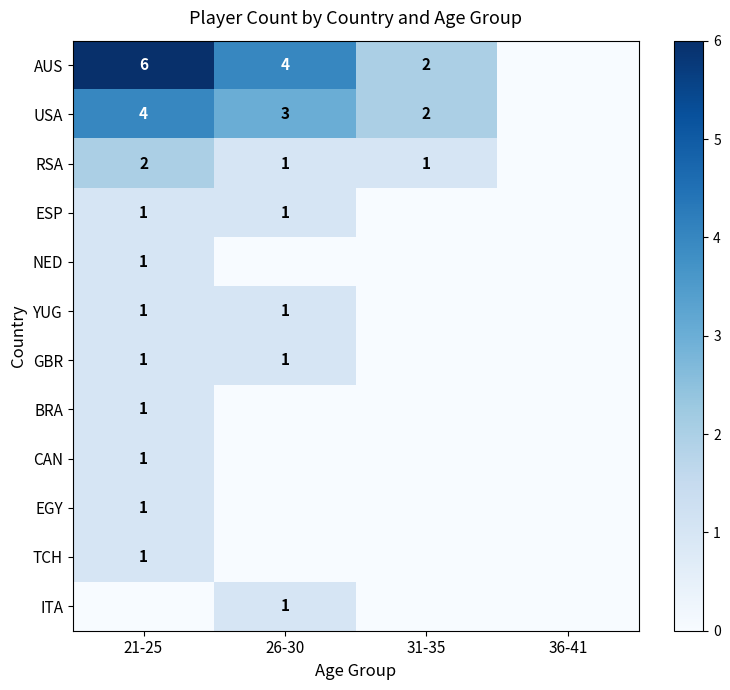

At how many categories does at least one series exceed 1?

3